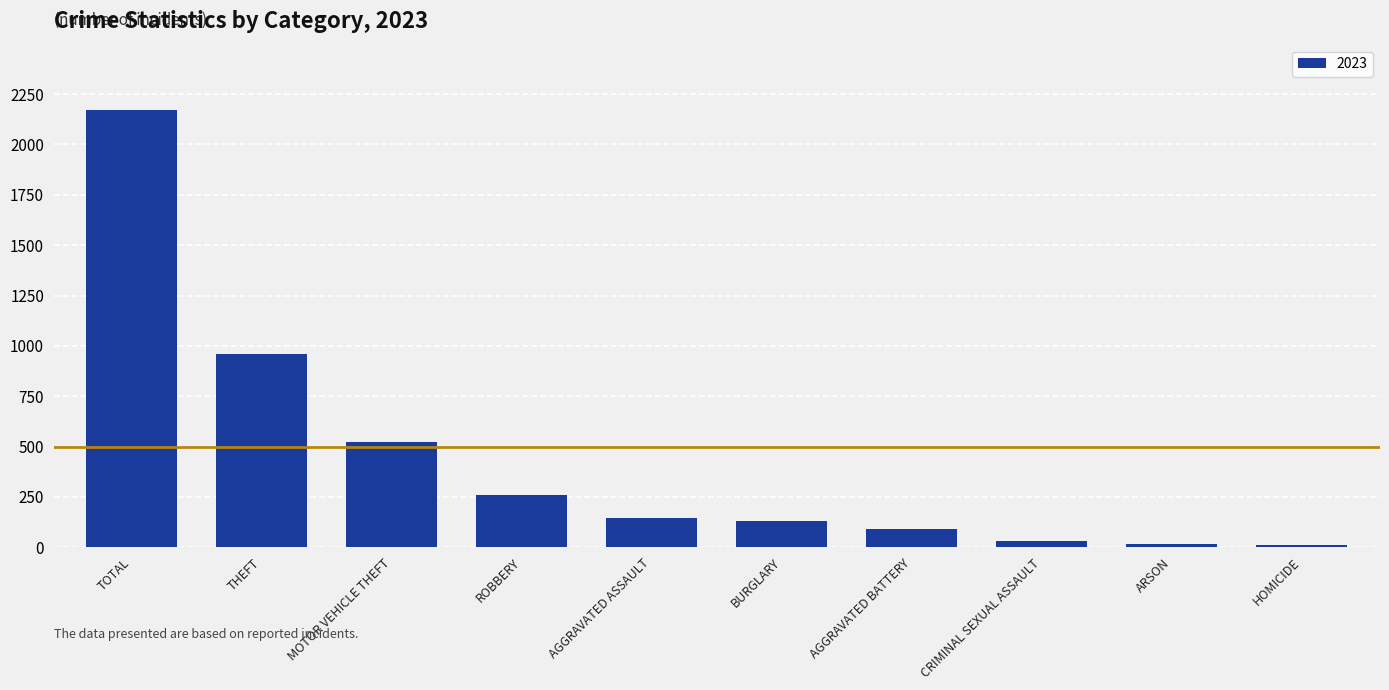

What is the greatest value displayed?

2170